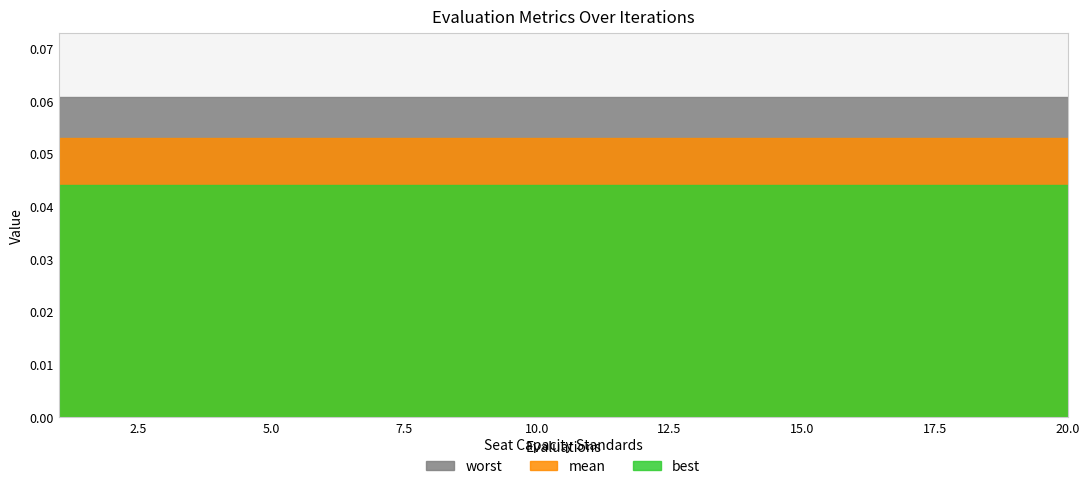

Reading left to right, what are all the values shown in this chart?

mean: 1=0.1	2=0.1	3=0.1	4=0.1	5=0.1	6=0.1	7=0.1	8=0.1	9=0.1	10=0.1	11=0.1	12=0.1	13=0.1	14=0.1	15=0.1	16=0.1	17=0.1	18=0.1	19=0.1	20=0.1
best: 1=0.0	2=0.0	3=0.0	4=0.0	5=0.0	6=0.0	7=0.0	8=0.0	9=0.0	10=0.0	11=0.0	12=0.0	13=0.0	14=0.0	15=0.0	16=0.0	17=0.0	18=0.0	19=0.0	20=0.0
worst: 1=0.1	2=0.1	3=0.1	4=0.1	5=0.1	6=0.1	7=0.1	8=0.1	9=0.1	10=0.1	11=0.1	12=0.1	13=0.1	14=0.1	15=0.1	16=0.1	17=0.1	18=0.1	19=0.1	20=0.1